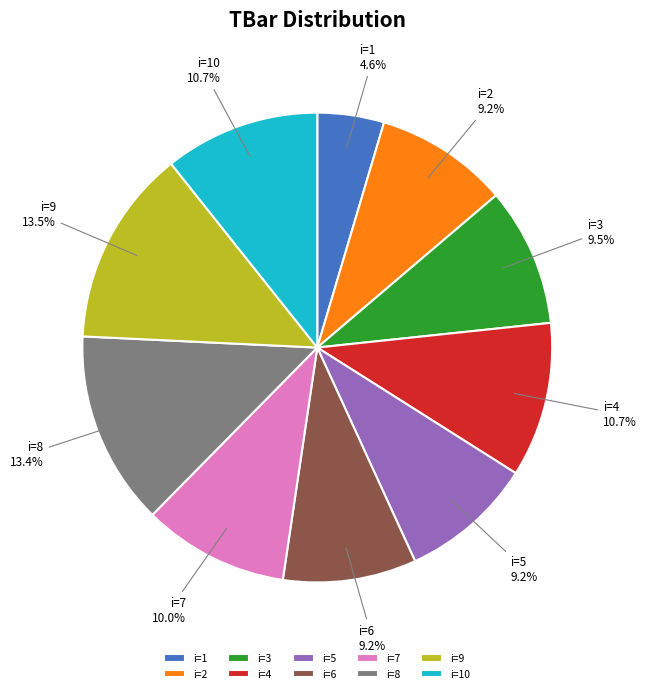

How many segments does this pie chart have?

10